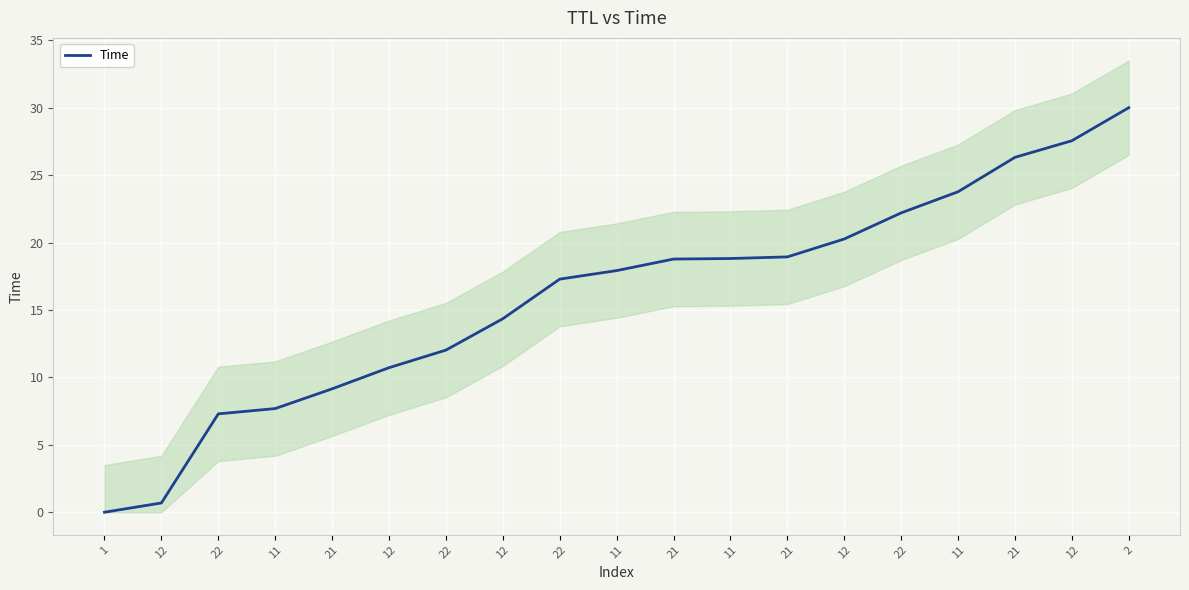

What is the change in value from 11 to 22?

+4.3